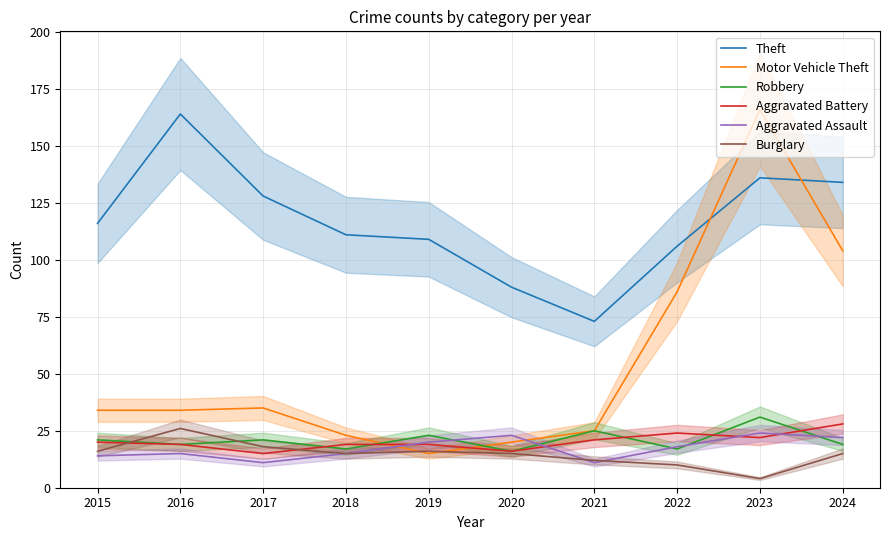

Where is the first local minimum for Motor Vehicle Theft?

2019